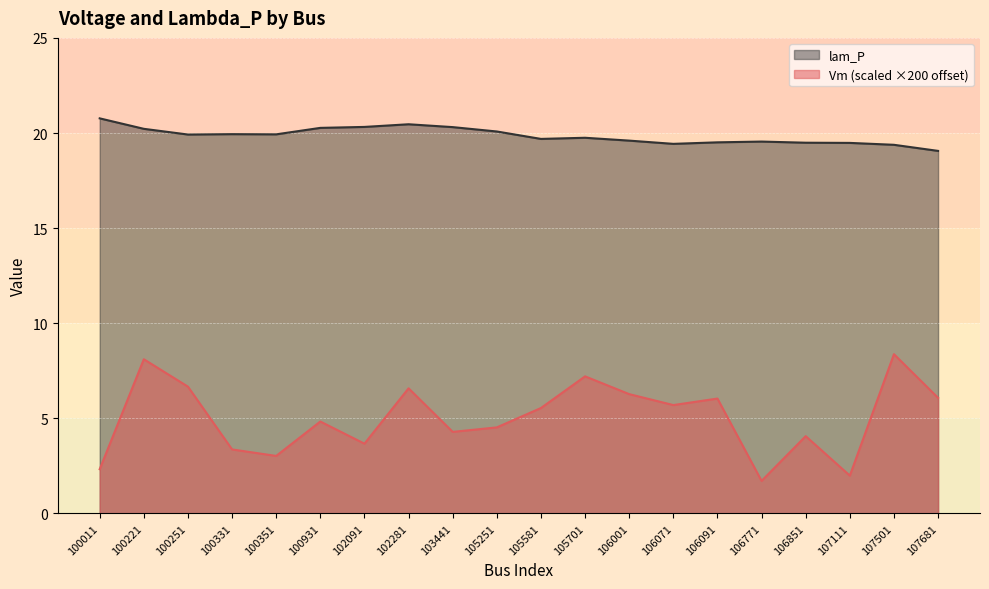

At which category does the chart reach its peak across all series?

100011